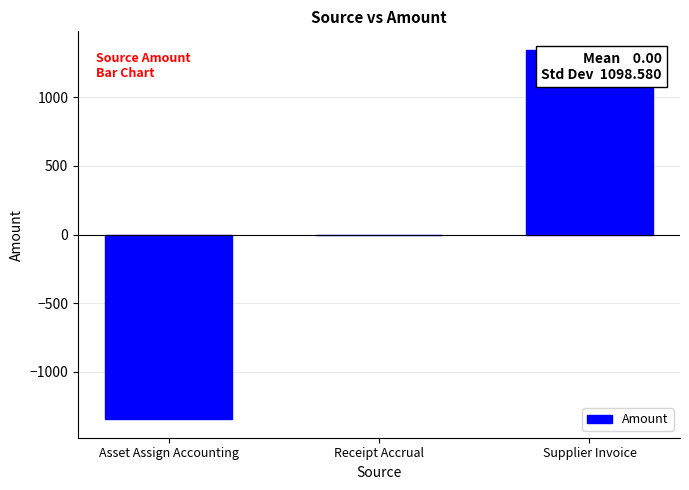

Which label corresponds to the largest value in the chart?

Supplier Invoice